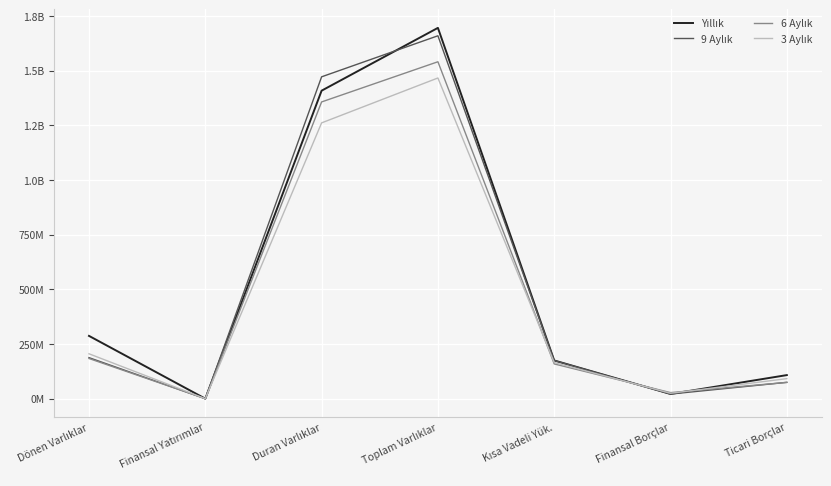

What is the spread (max minus min) of values at Dönen Varlıklar?

103441025